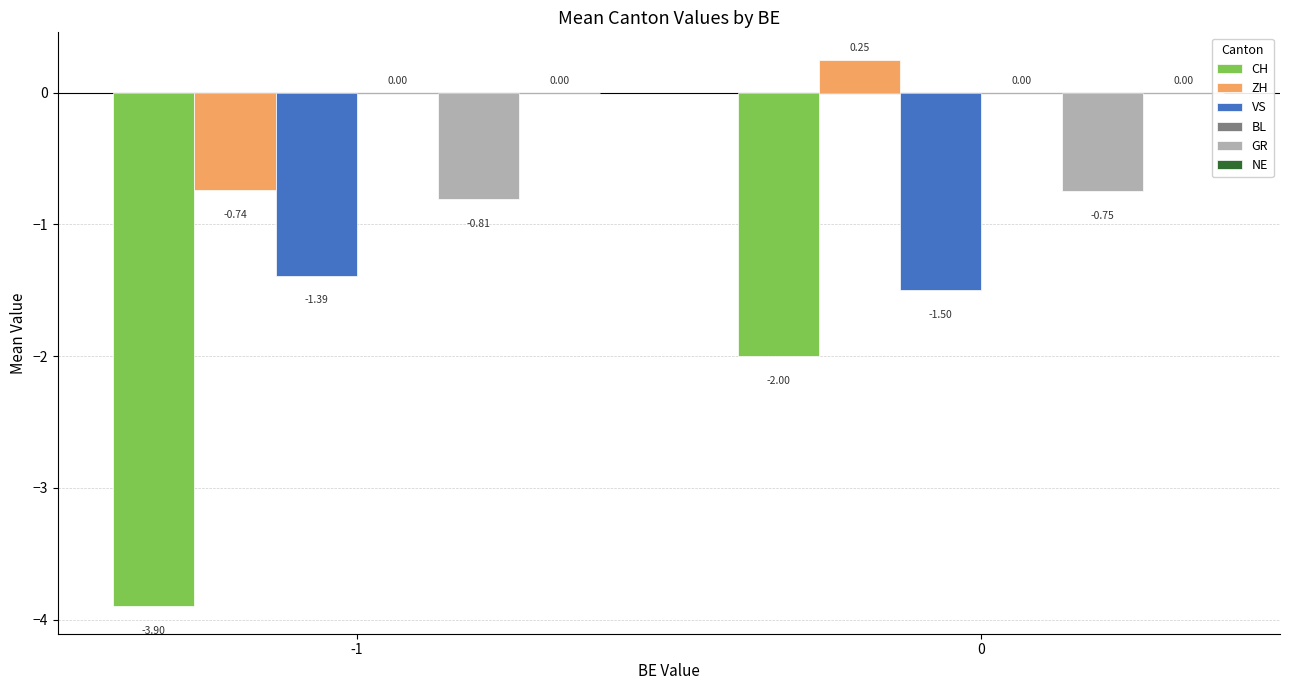

How many bars are there in each group?

4